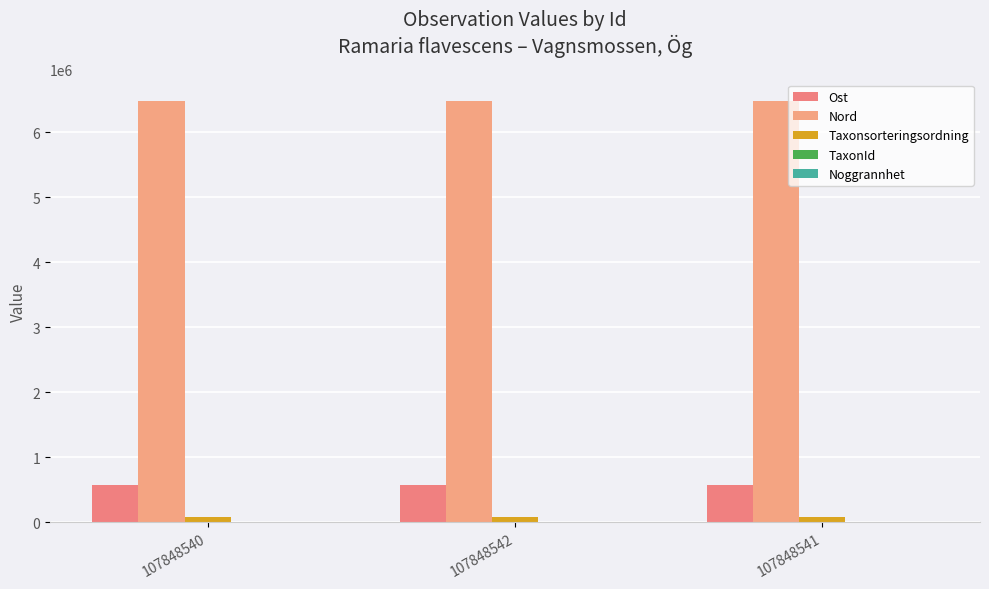

At which category is the sum across all series the highest?

107848541